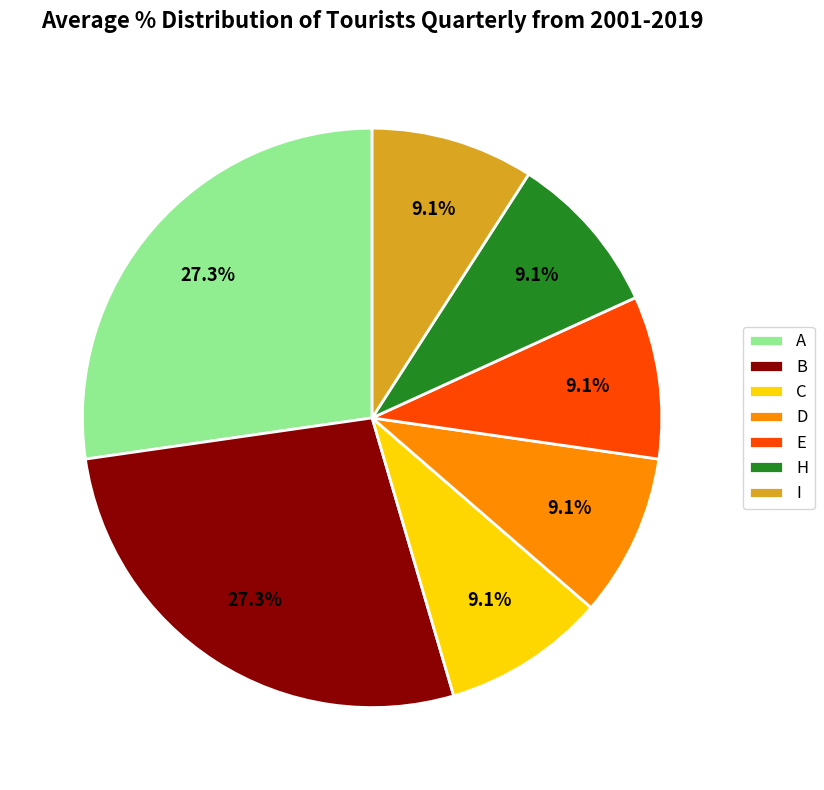

To the nearest percent, what is the average slice percentage?

14%